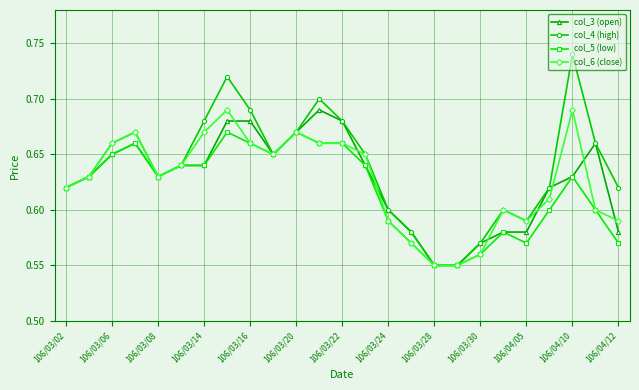

Which series has the largest range (max minus min)?

col_4 (high)